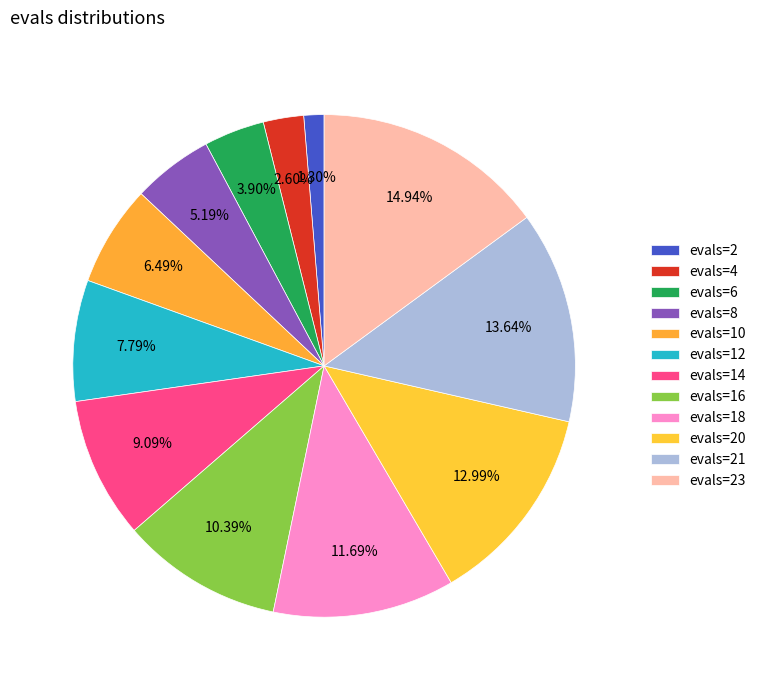

Rank the categories by value from lowest to highest.

evals=2, evals=4, evals=6, evals=8, evals=10, evals=12, evals=14, evals=16, evals=18, evals=20, evals=21, evals=23